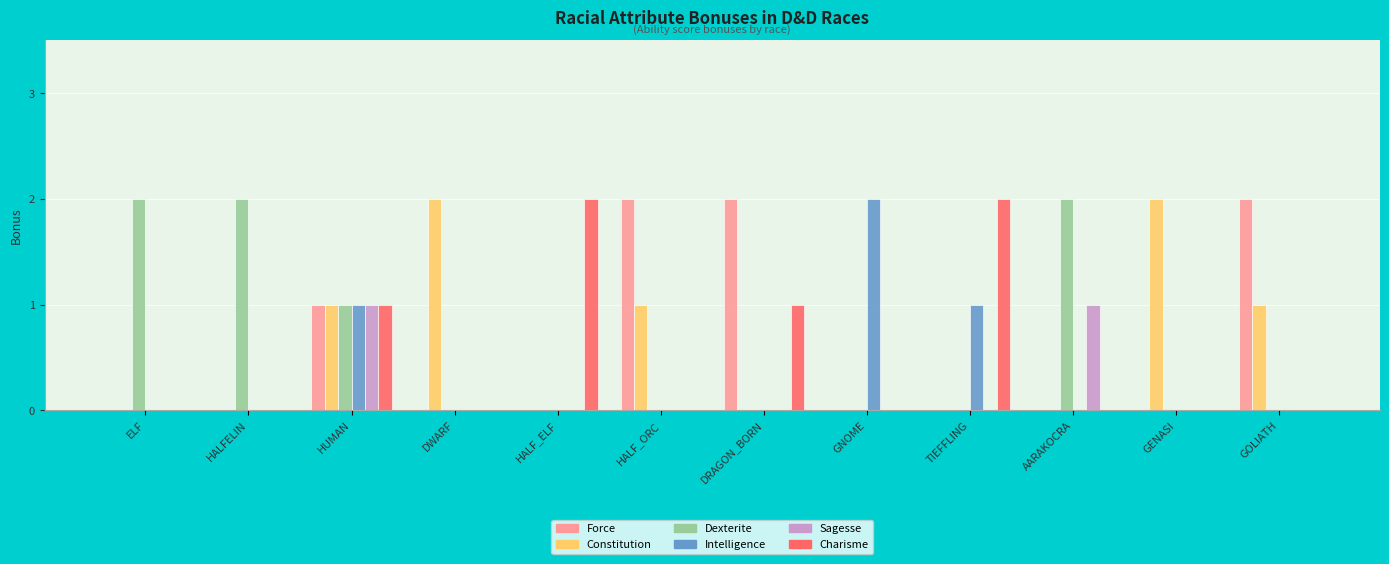

Count the Constitution values in the range 0 to 1.

10